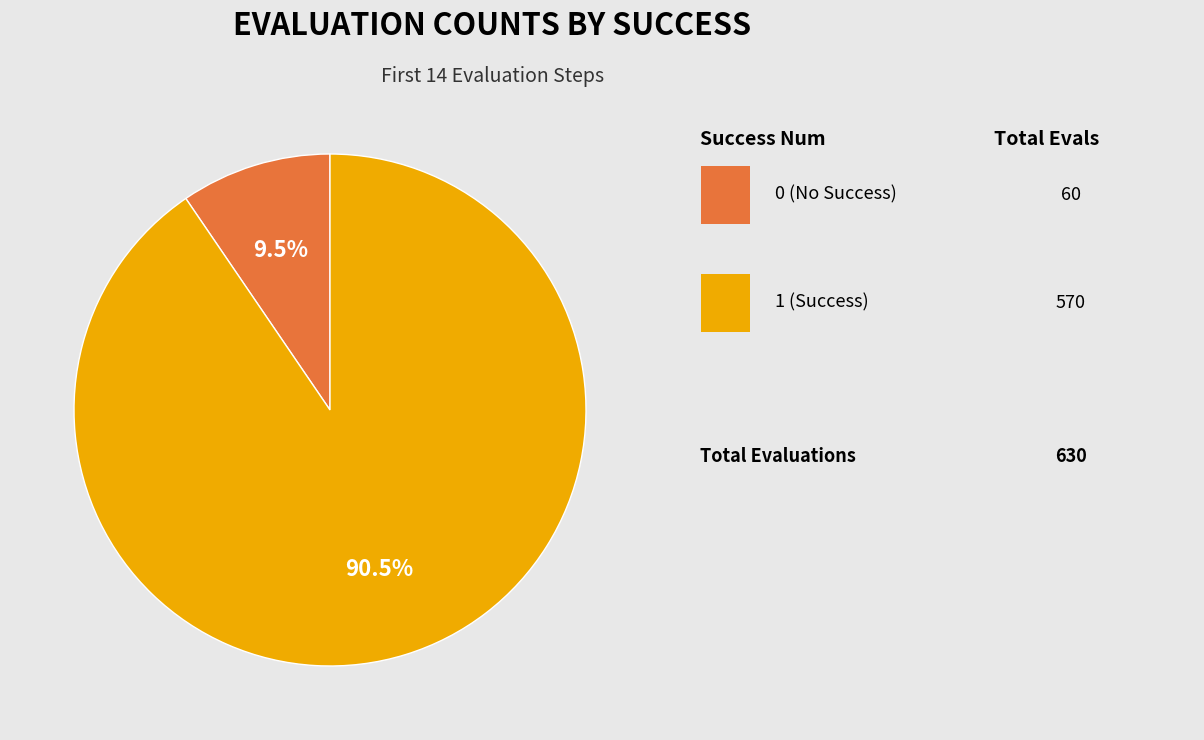

Does any single category account for the majority?

Yes